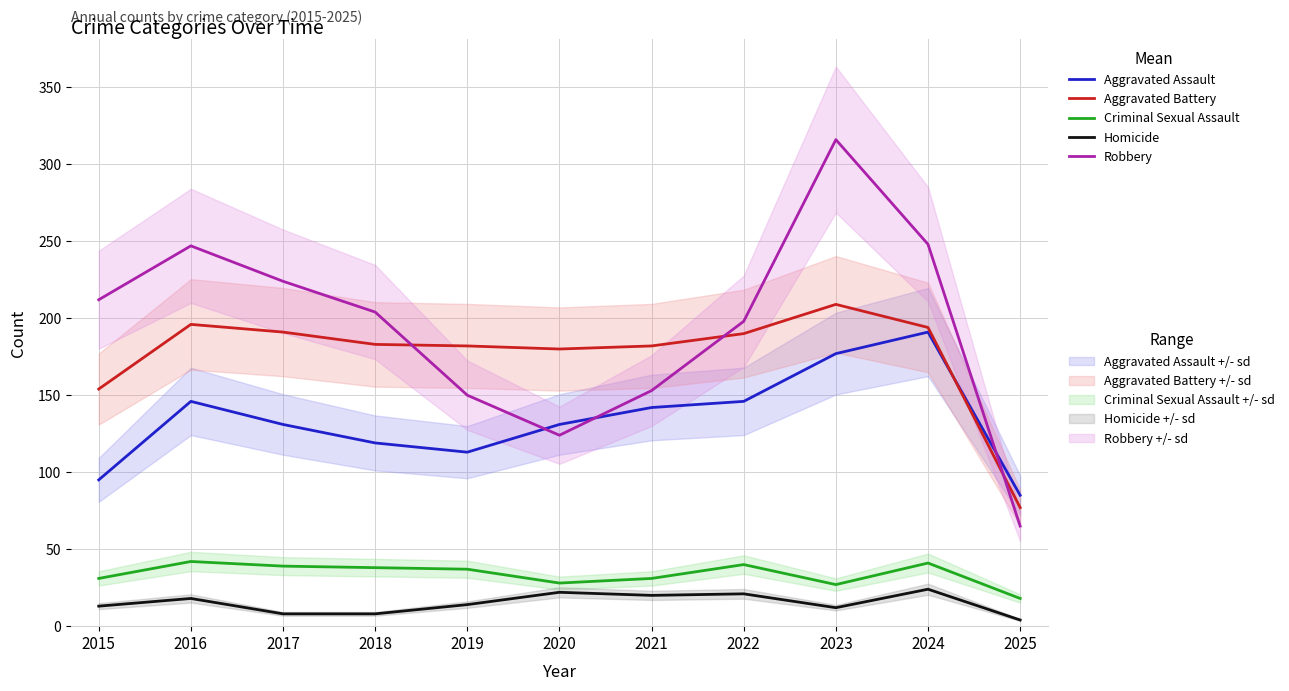

What is the value of the Homicide point at the 6th from the left?

22